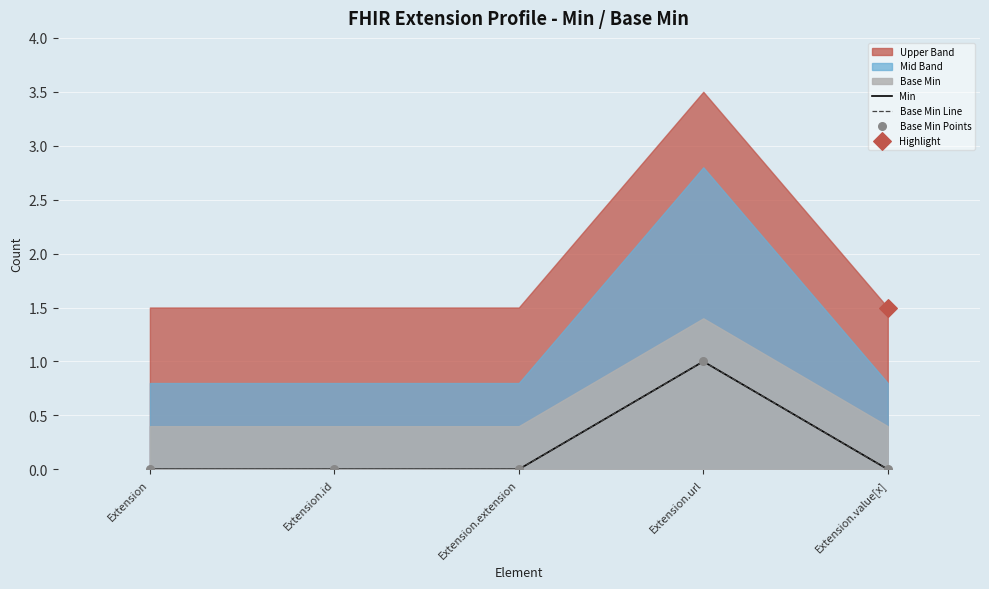

Is the value of Min at Extension greater than the value of Base Min Line at Extension.url?

No